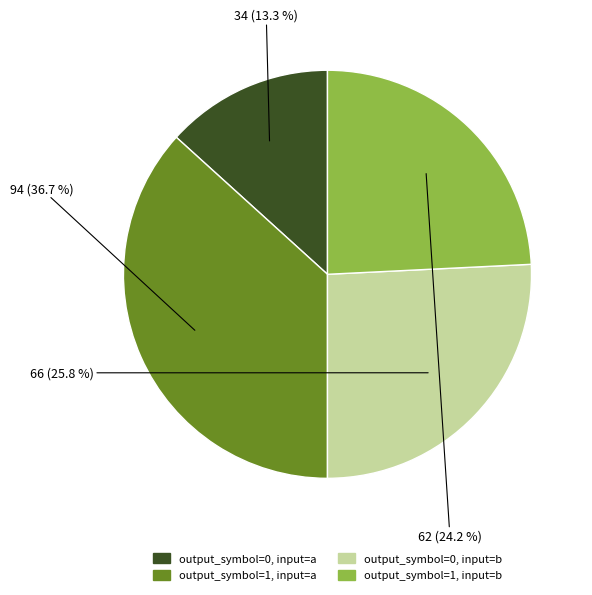

To the nearest percent, what percentage of the pie is output_symbol=0, input=b?

26%